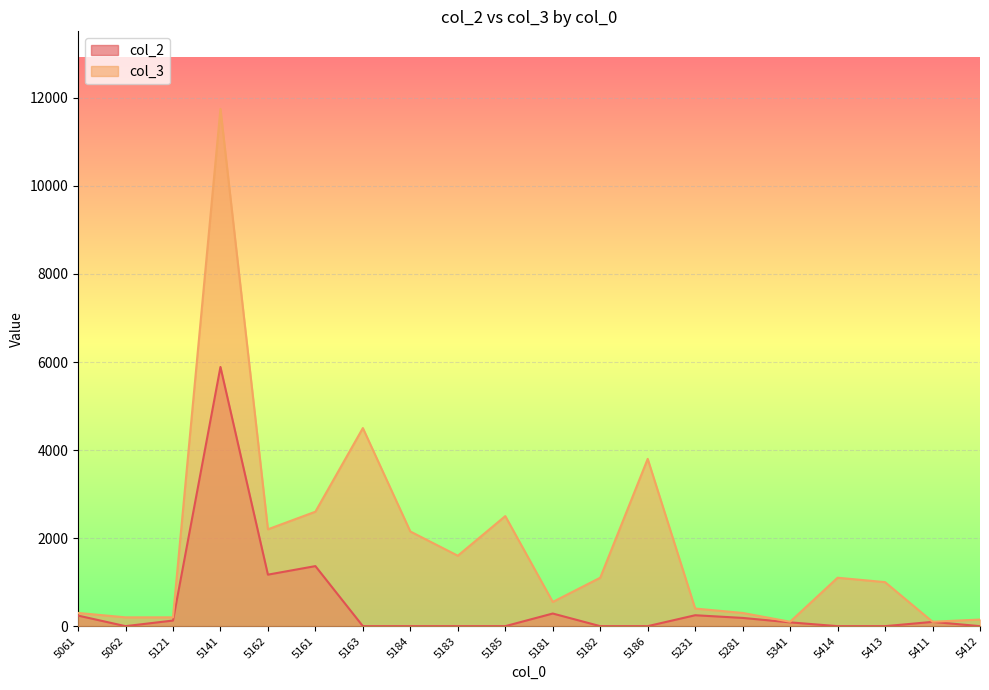

Which category has the highest value across all series?

5141